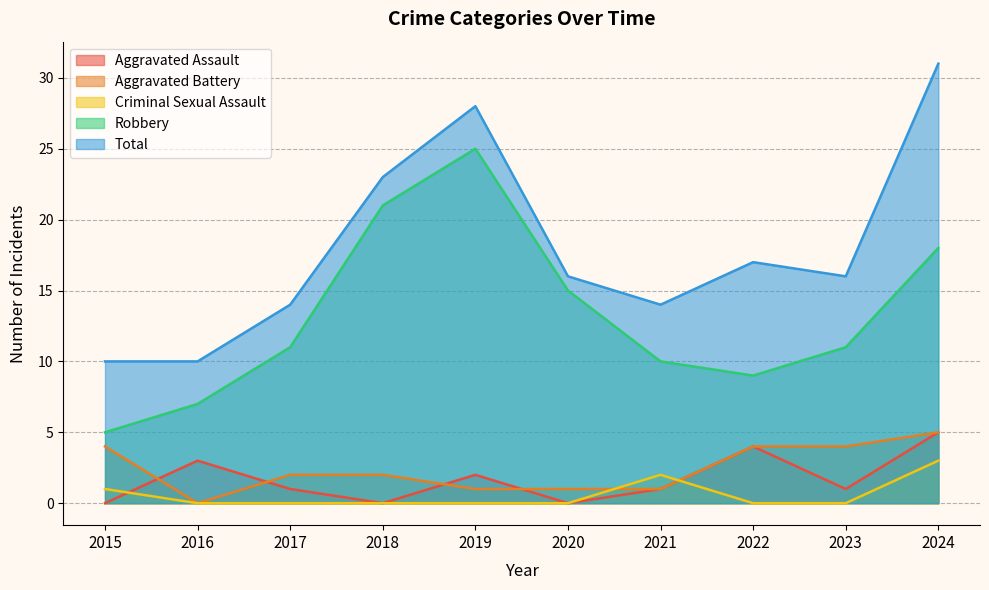

At which category is the sum across all series the highest?

2024